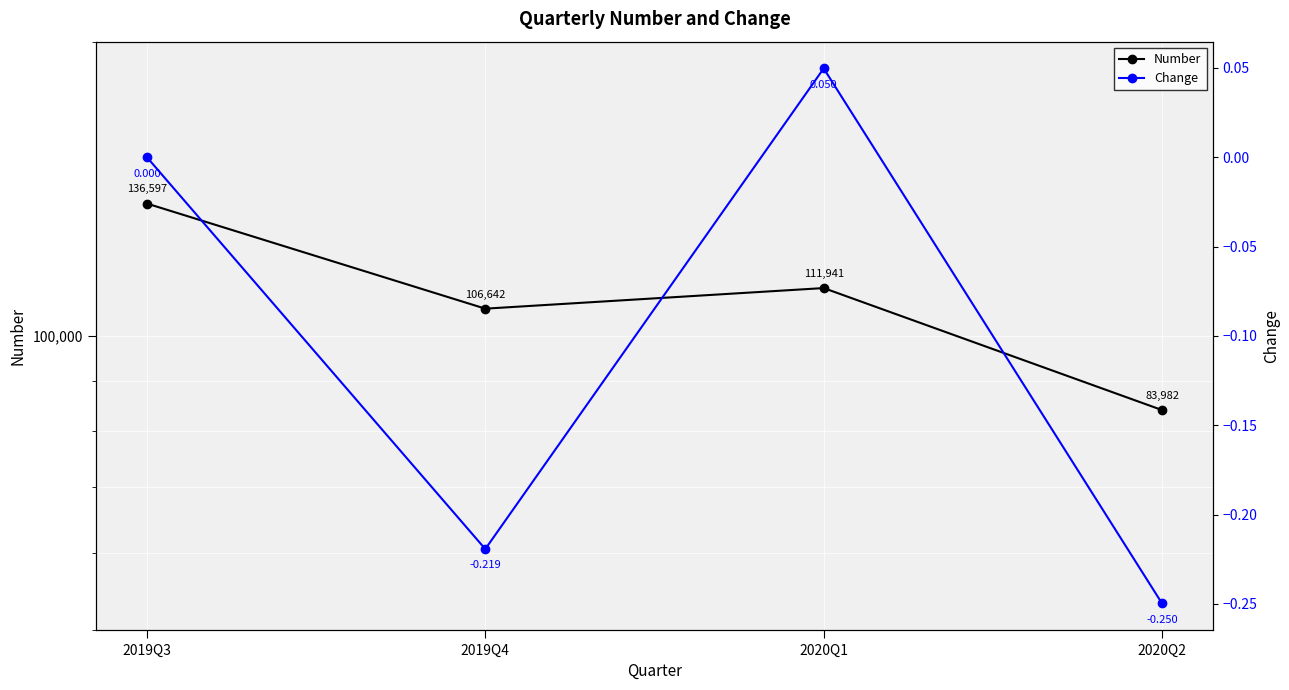

At which category does the chart reach its minimum across all series?

2020Q2